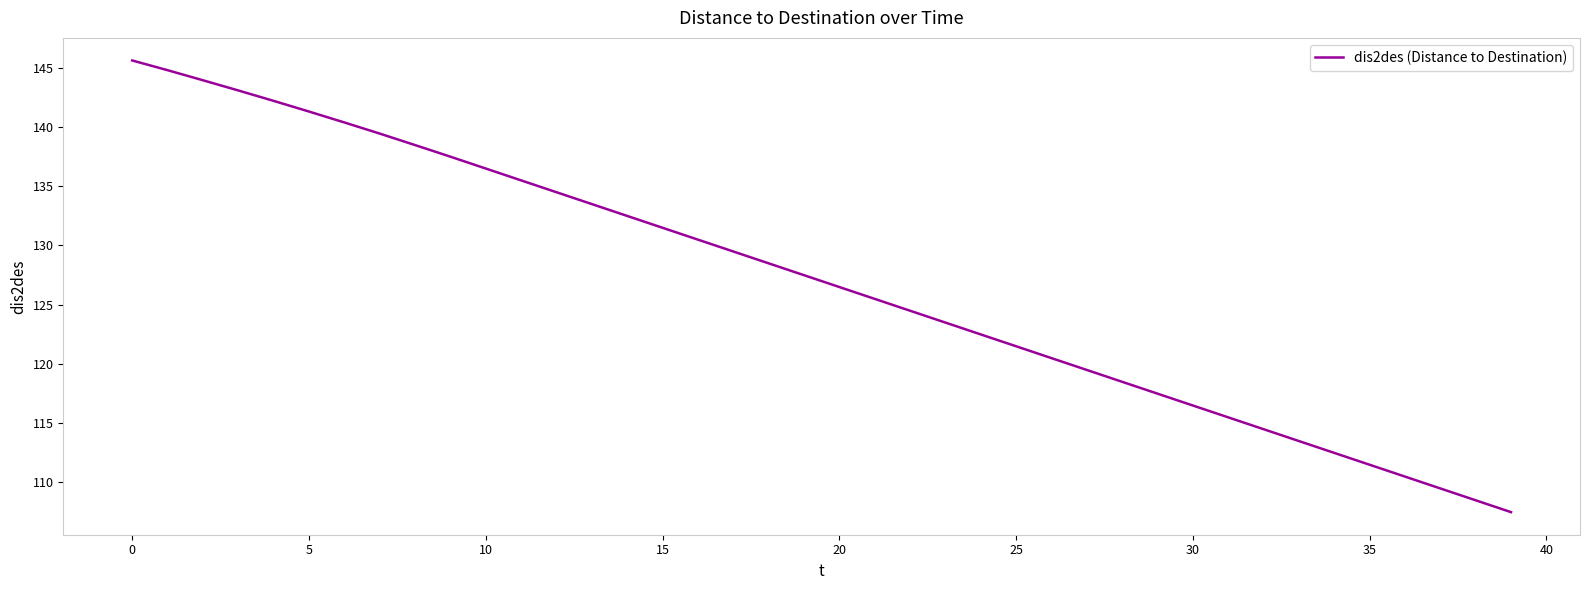

What is the minimum value shown in the chart?

107.5